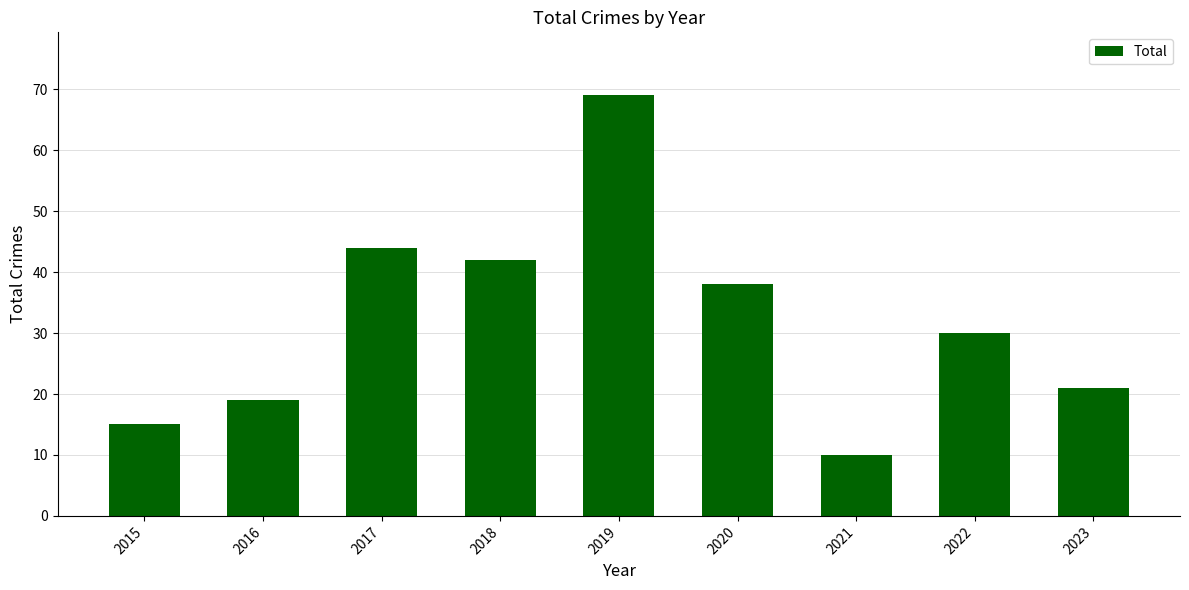

Does the chart contain stacked bars?

No